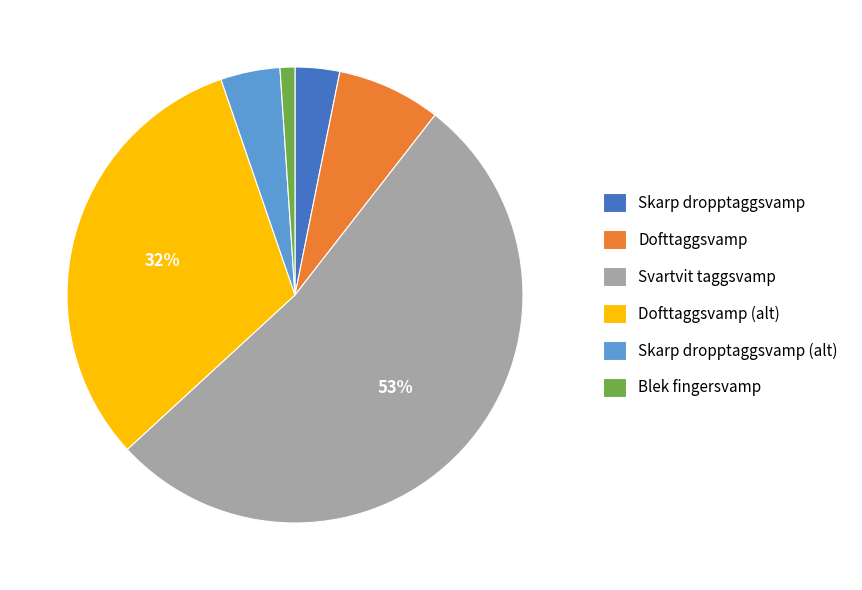

Which slice is the smallest?

Blek fingersvamp